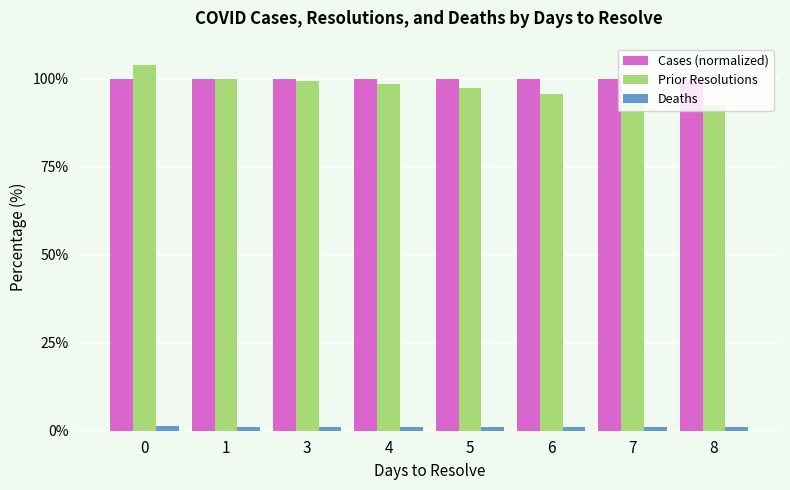

What value does the Deaths series have at 3?

1.2